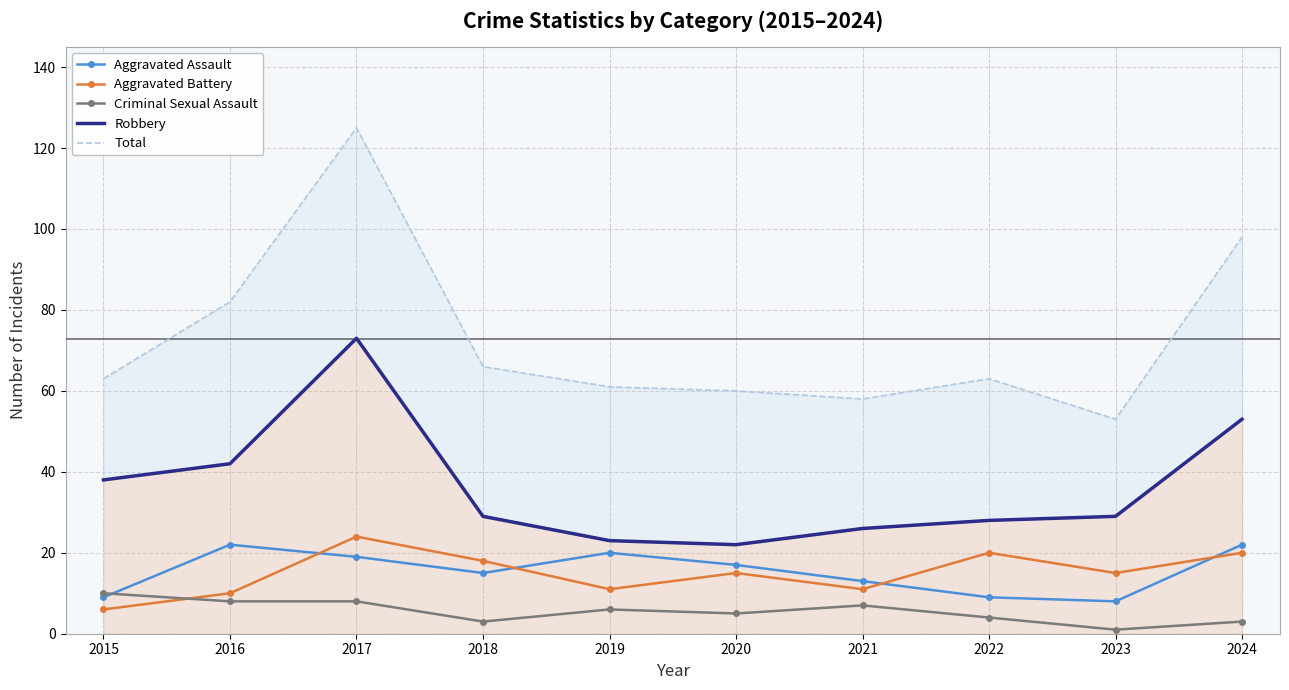

Which series changed the most between 2018 and 2021?

Total